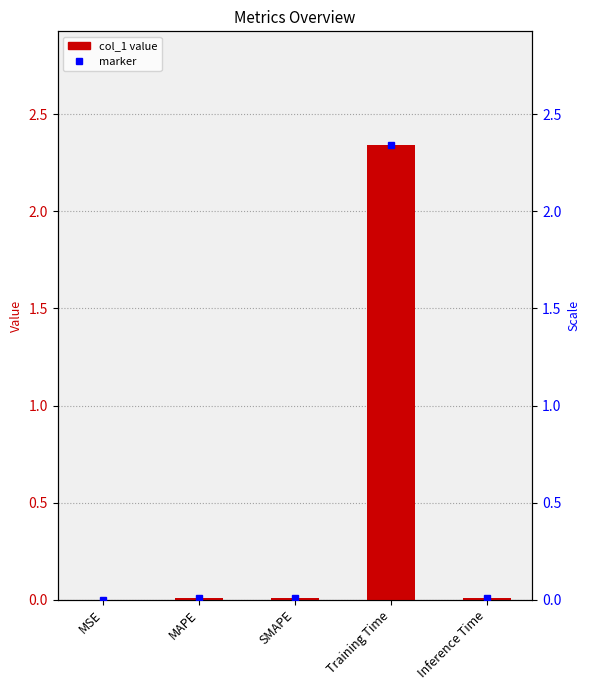

What is the sum of the values at Training Time and Inference Time?

2.4